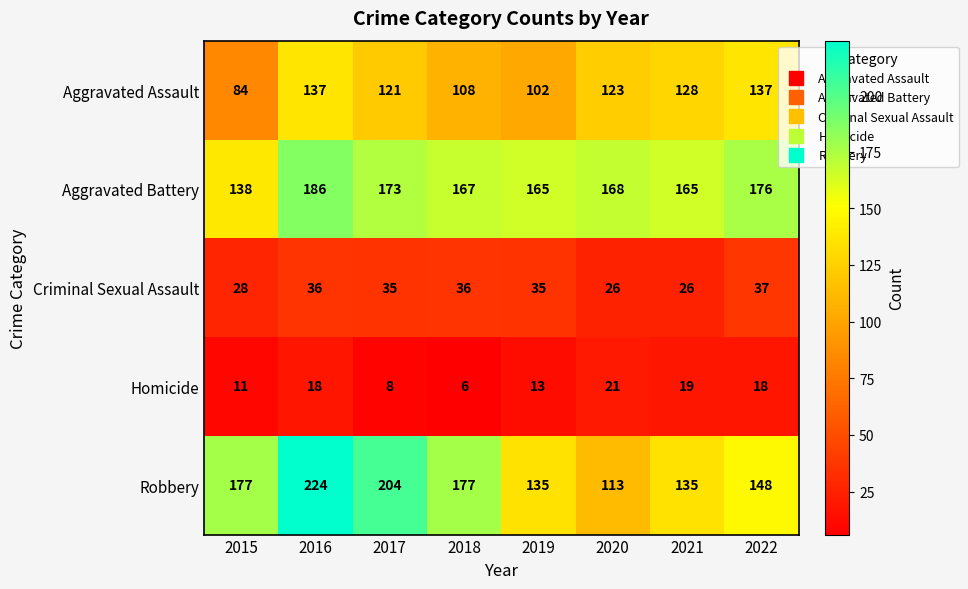

What is the difference between the highest and lowest values at 2015?

166